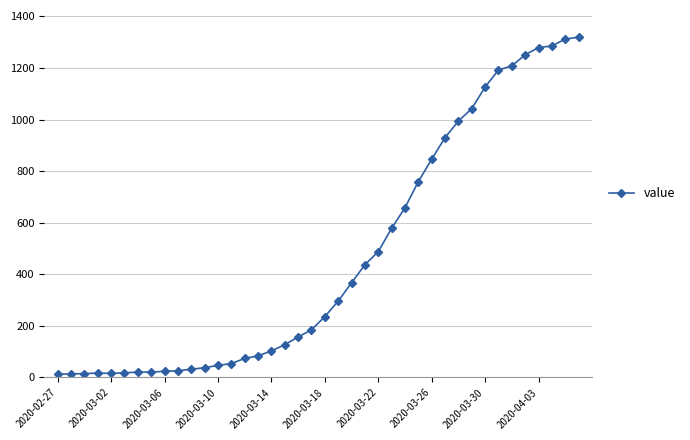

Does the chart display data point markers on the line(s)?

Yes